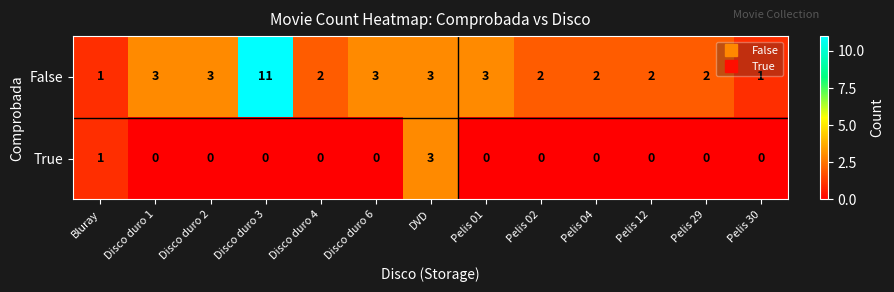

What is the sum of all True values?

4